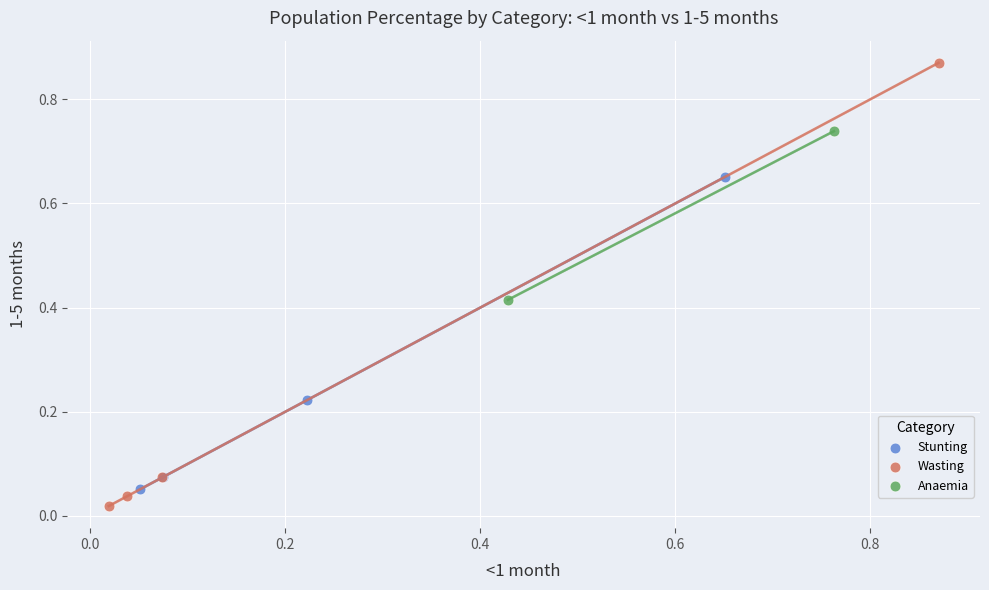

What are all the series names shown in the legend?

Stunting, Wasting, Anaemia